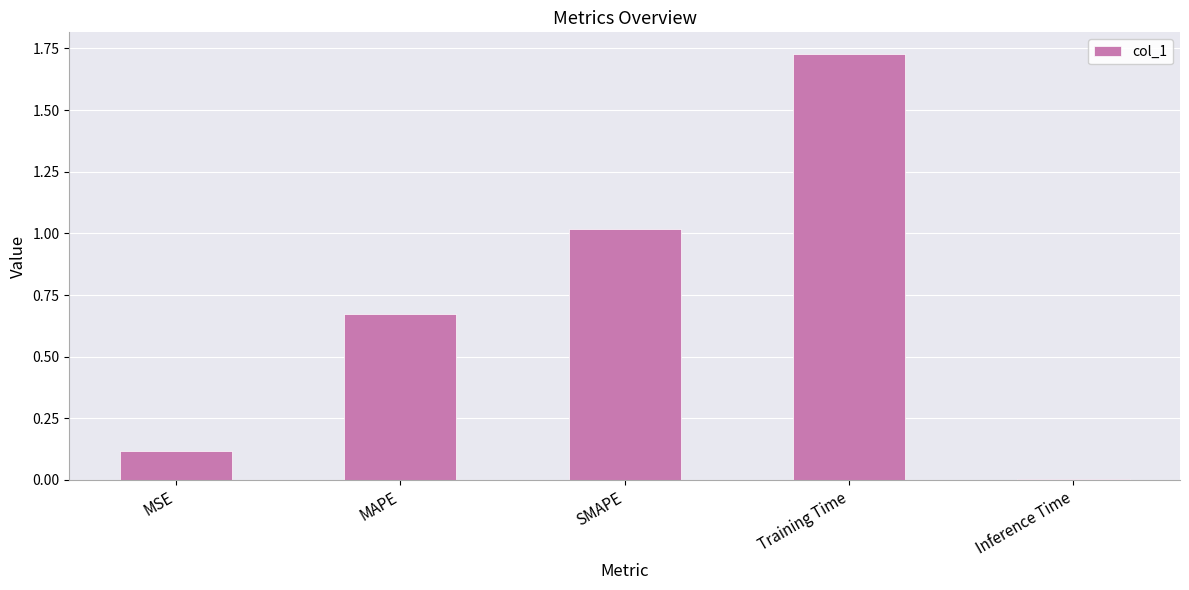

What is the difference between the values at MSE and Training Time?

1.6